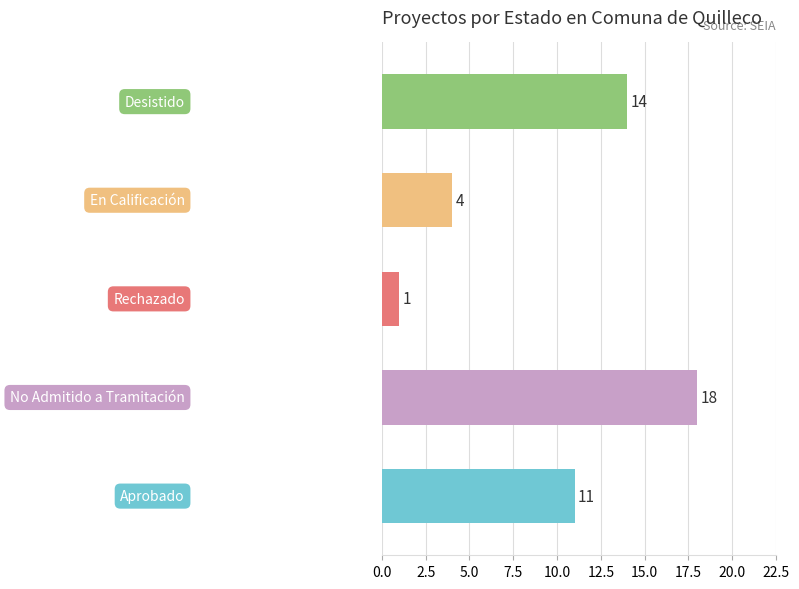

What is the average value?

10